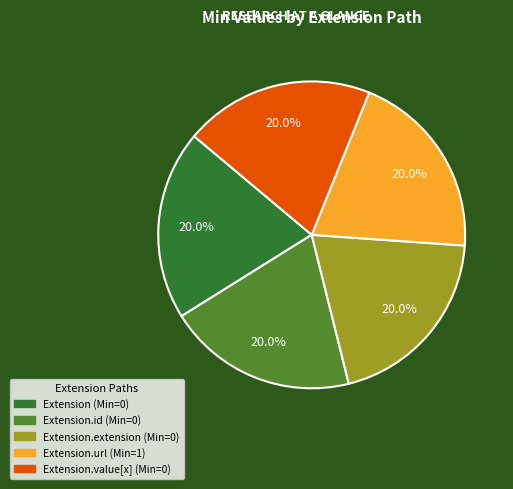

Is there a majority slice in this chart?

No